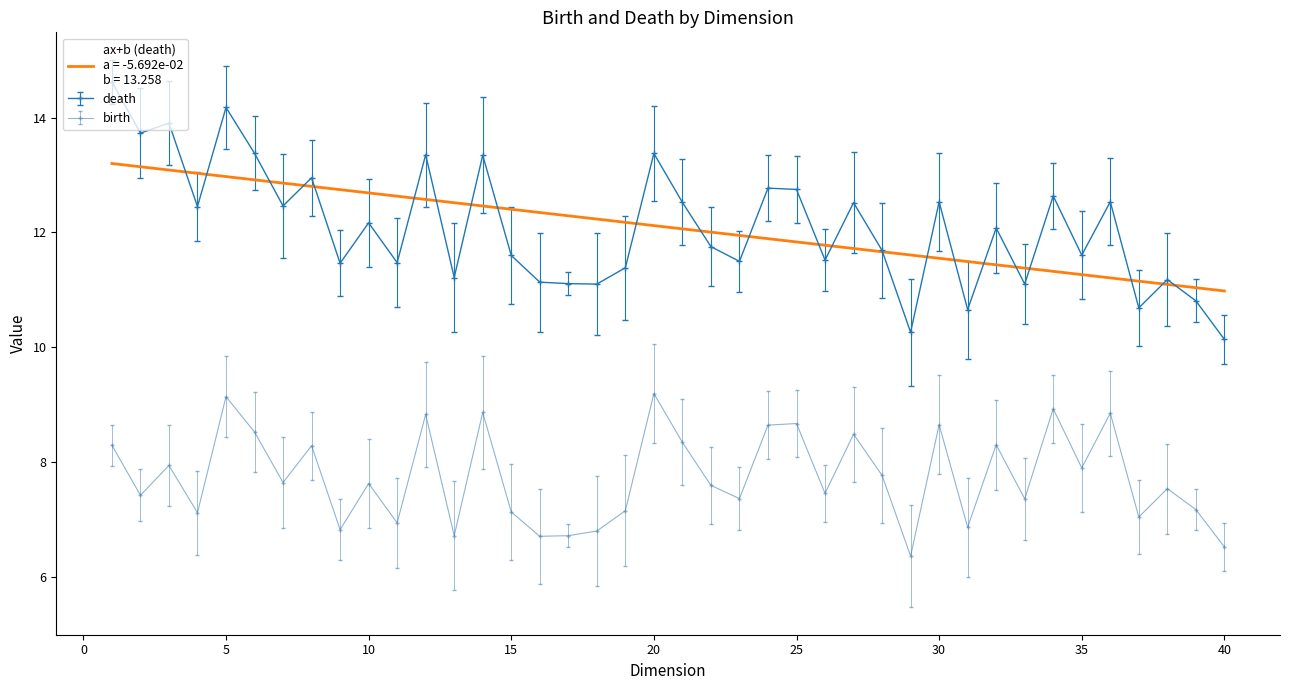

What is the greatest value displayed?

14.6